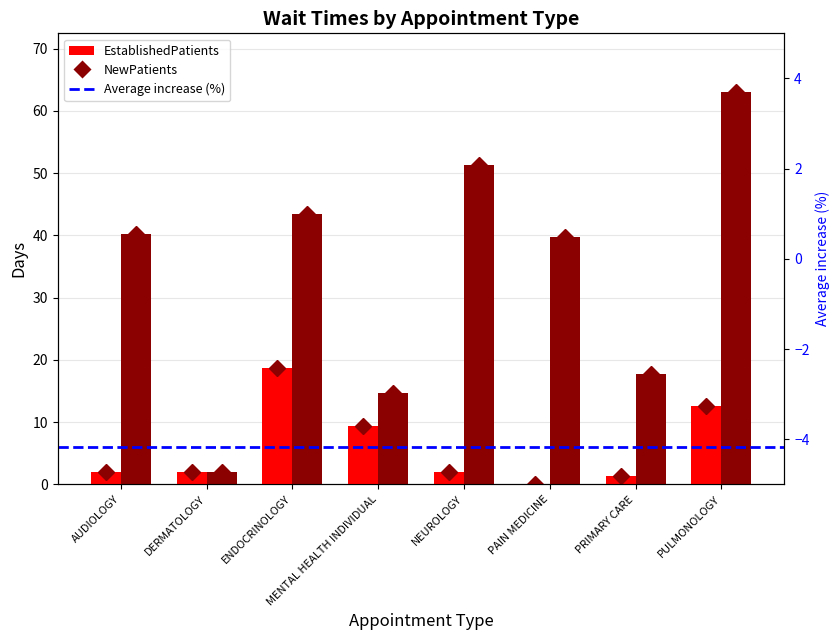

Which series has the largest total across all categories?

NewPatients